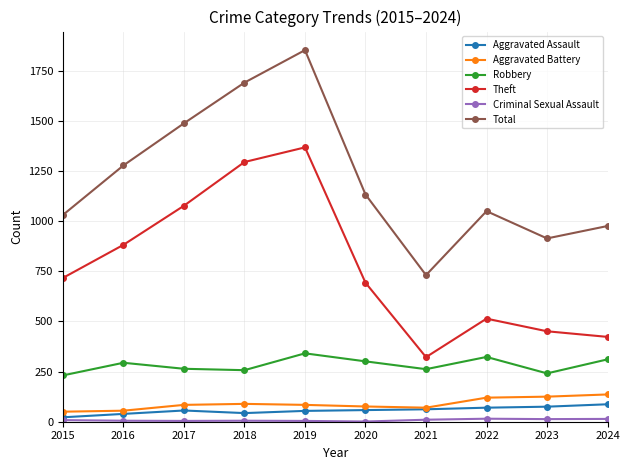

What is the maximum value for Aggravated Battery?

136